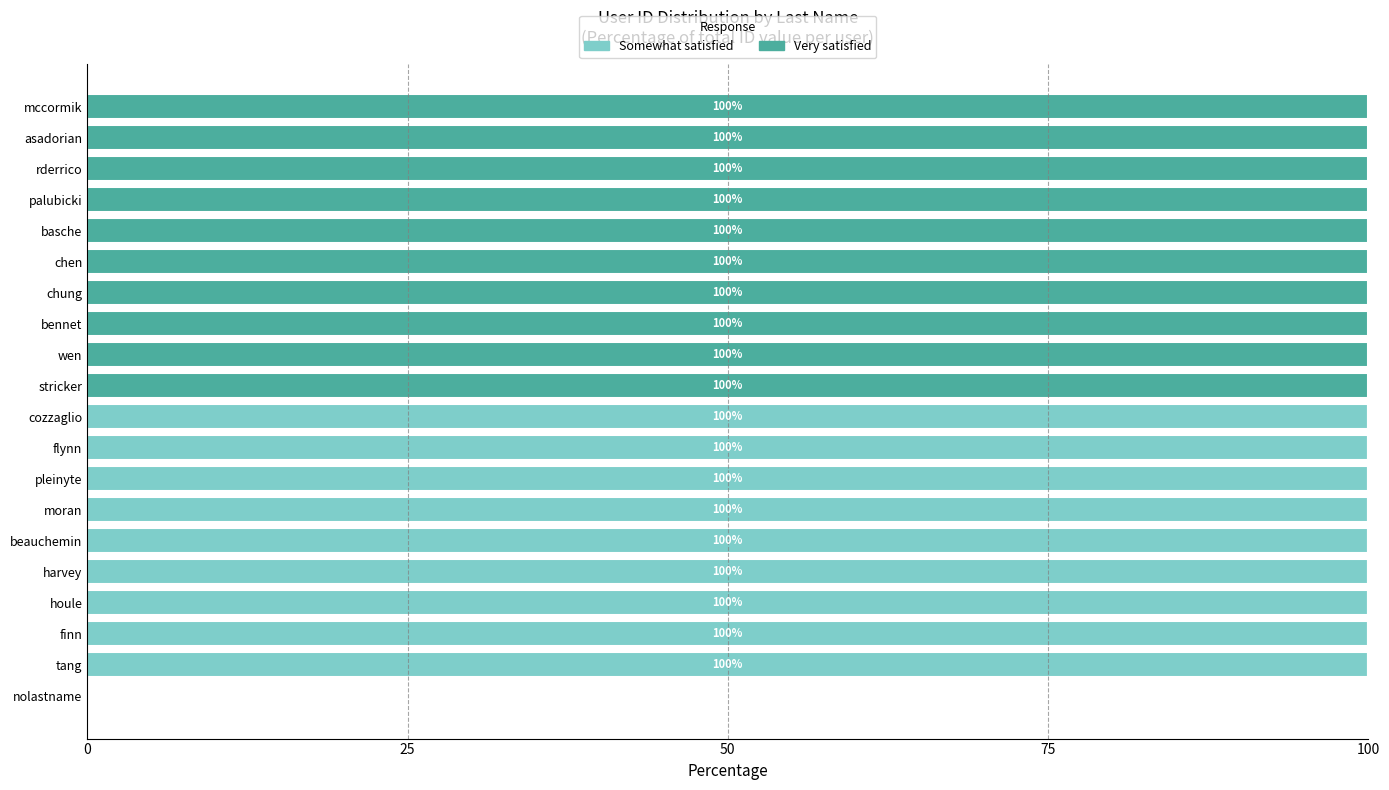

What is the total value across all series at palubicki?

100